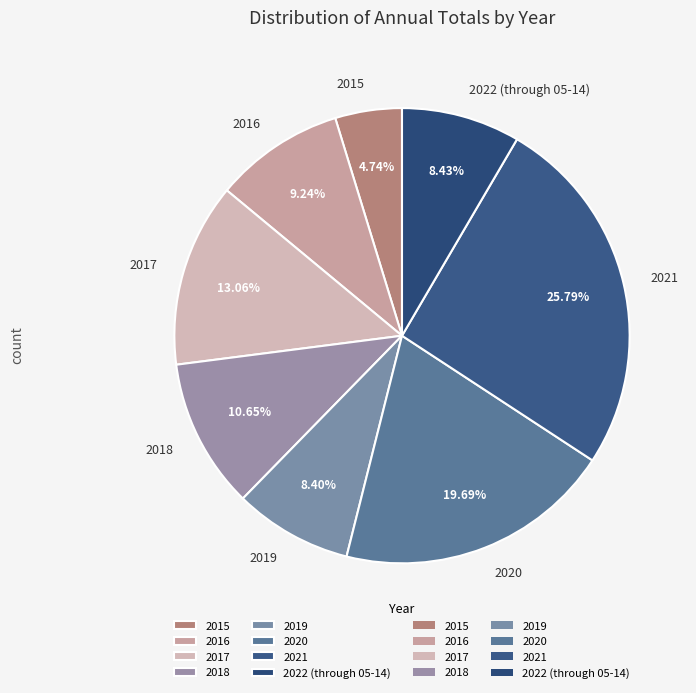

Count the number of slices in the pie.

8